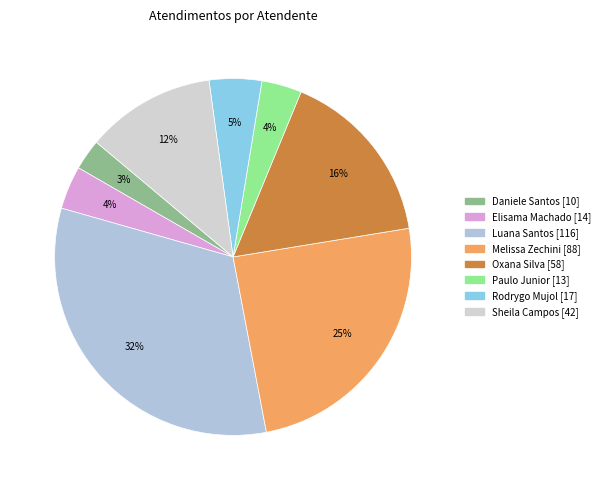

How many slices are in this pie chart?

8